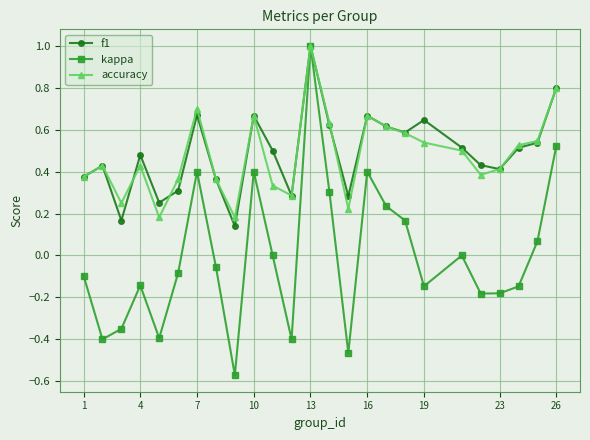

Does the chart have visible grid lines?

Yes